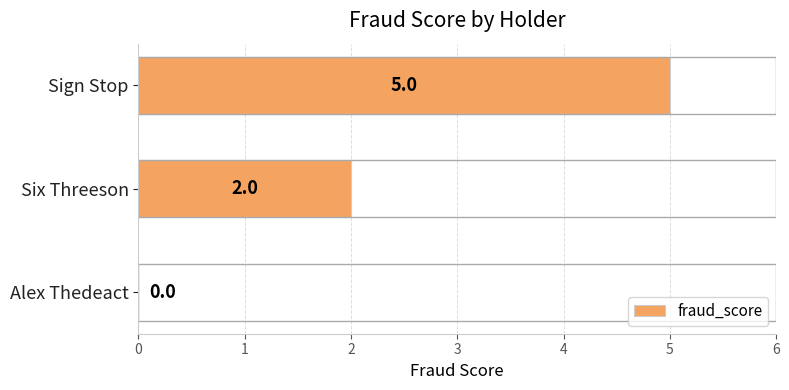

Count the number of categories in the chart.

3